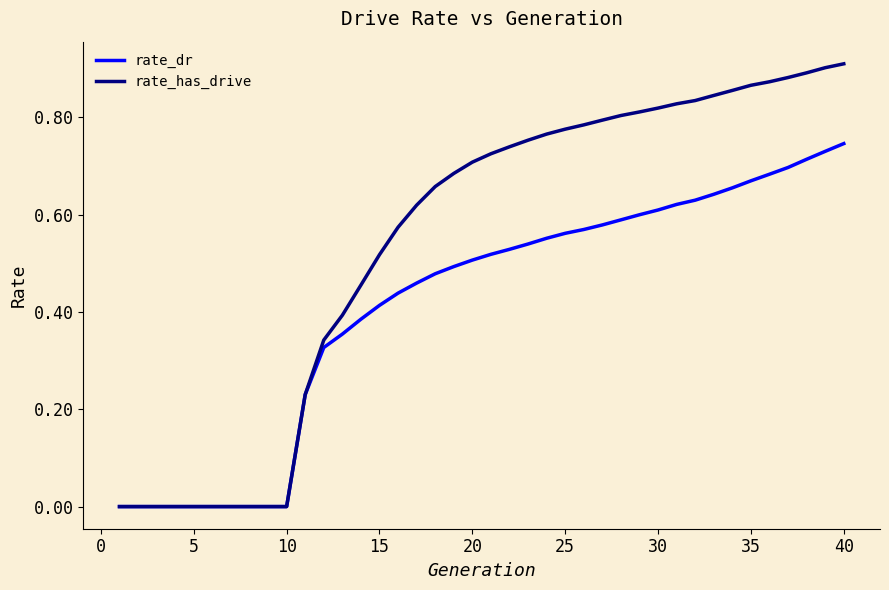

Which series has the largest total across all categories?

rate_has_drive